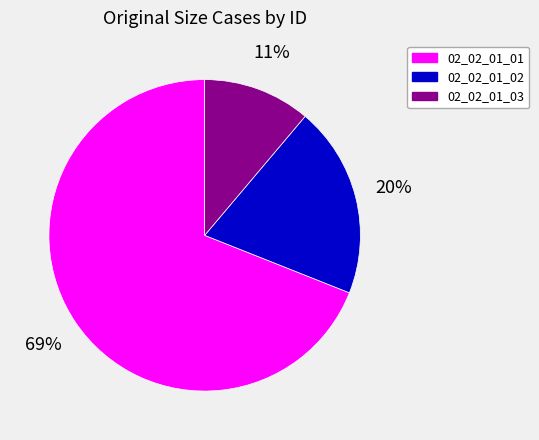

Approximately how many times larger is the value at 02_02_01_02 compared to 02_02_01_03?

1.8